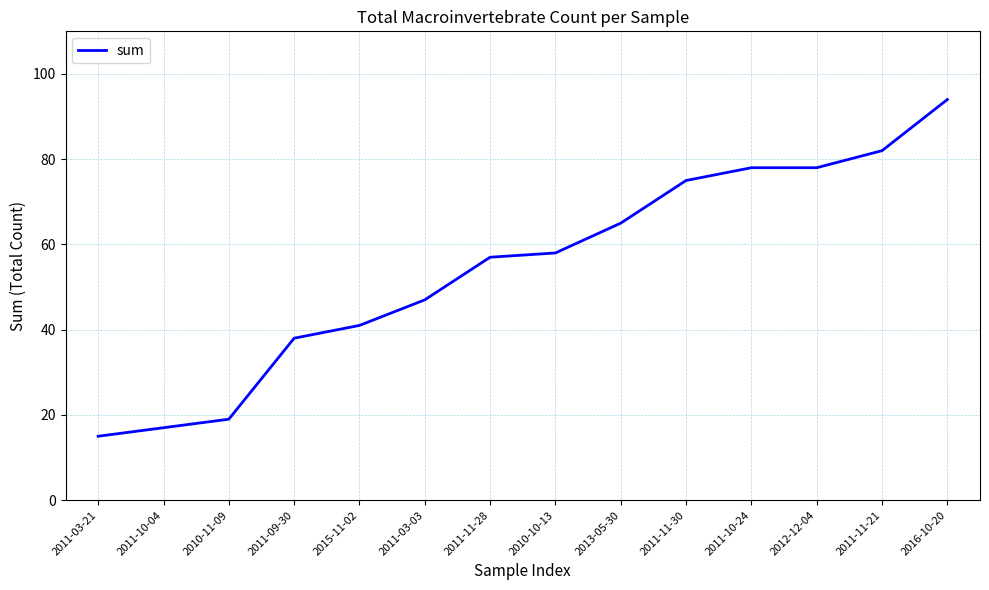

What is the smallest value displayed?

15